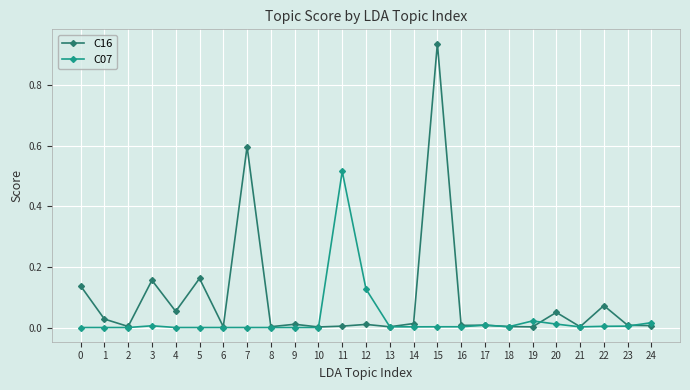

Which series changed the most between 6 and 22?

C16